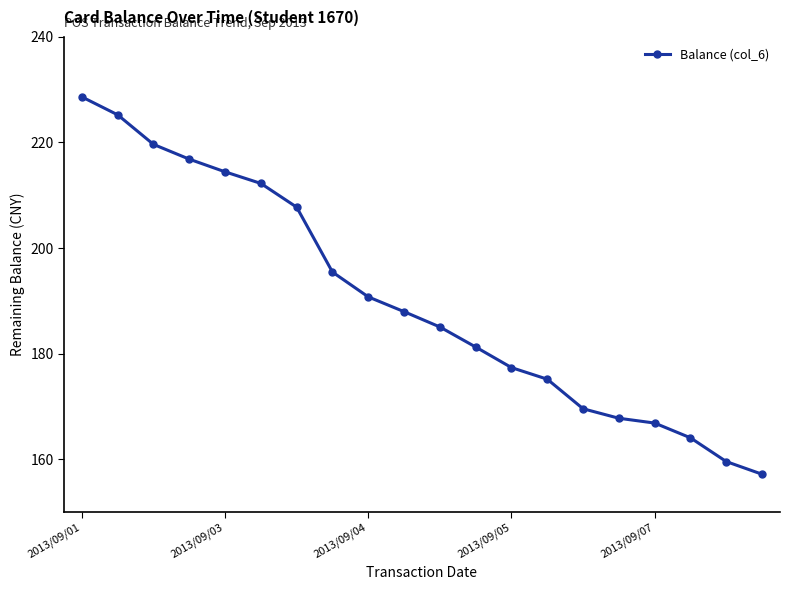

True or false: there are more than 2 points higher than both neighbors.

False